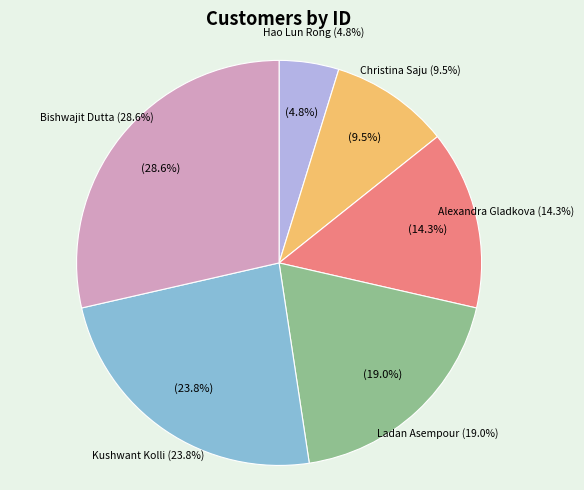

How many slices are in this pie chart?

6